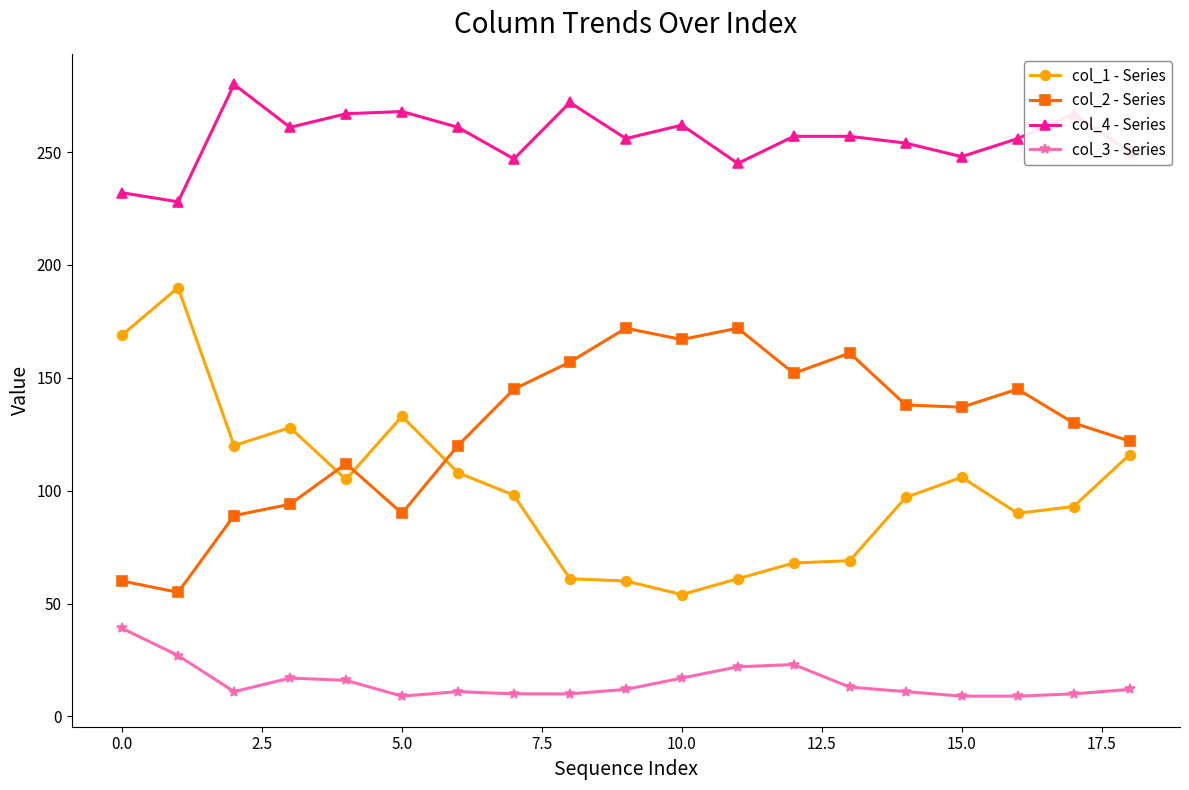

What is the maximum value shown in the chart?

280